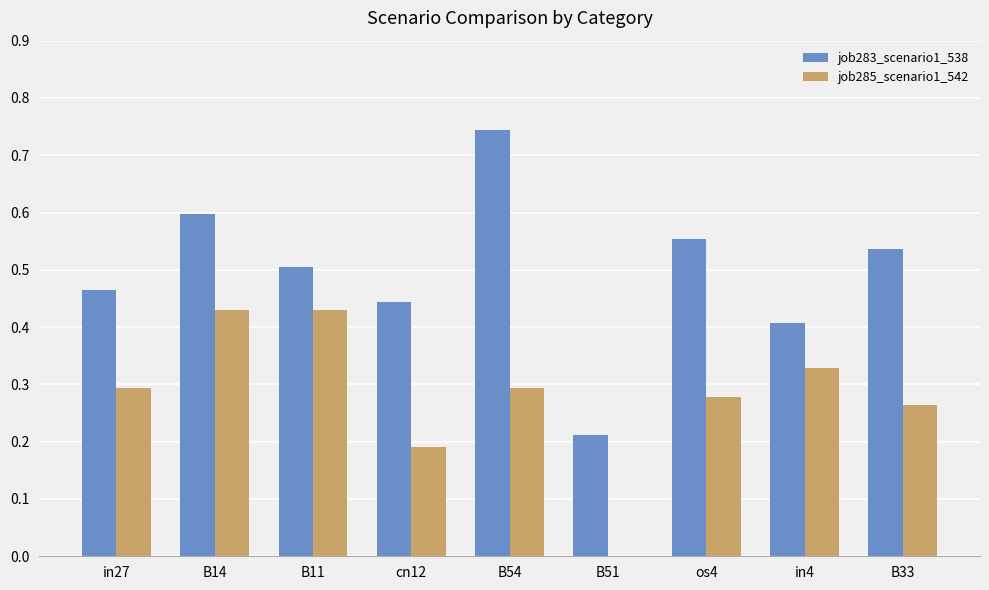

True or false: job283_scenario1_538 has a value of 0.4 at cn12.

True